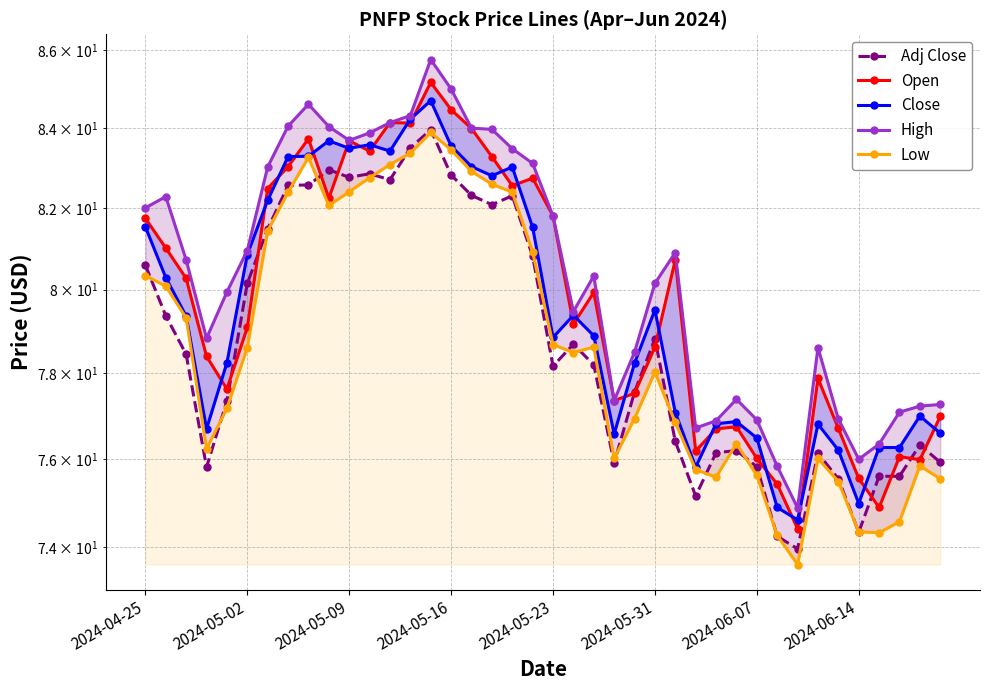

The Low series shows 75.5 at 34. True or false?

True